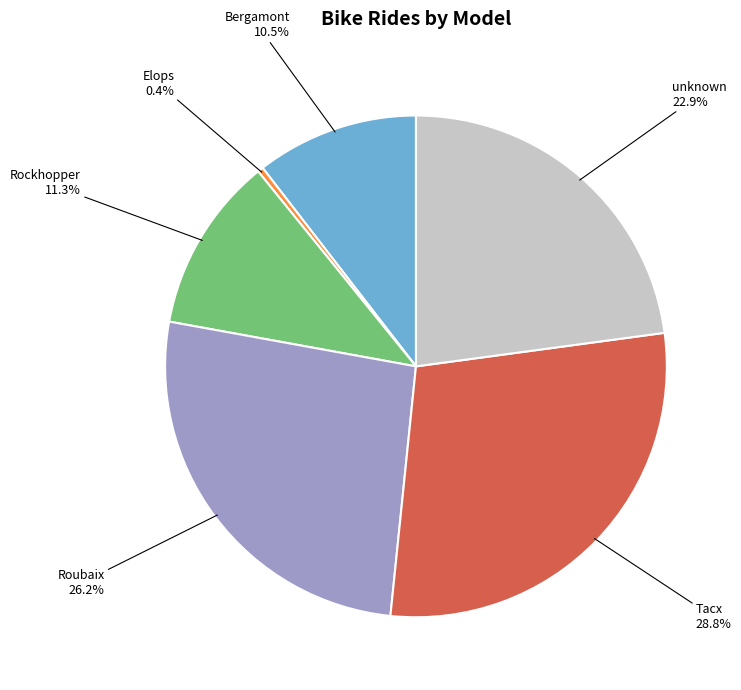

What is the largest slice in the pie chart?

Tacx